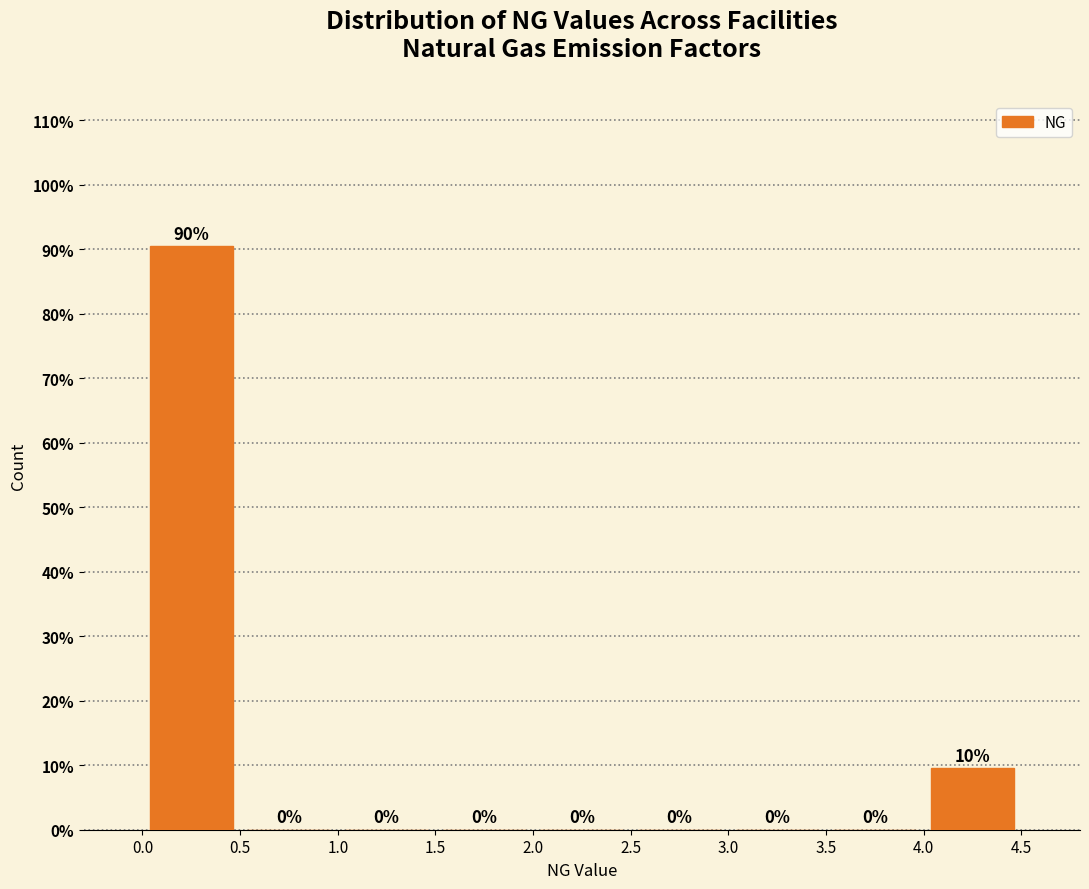

Which range on the x-axis has the tallest bar?

0.0 to 0.5